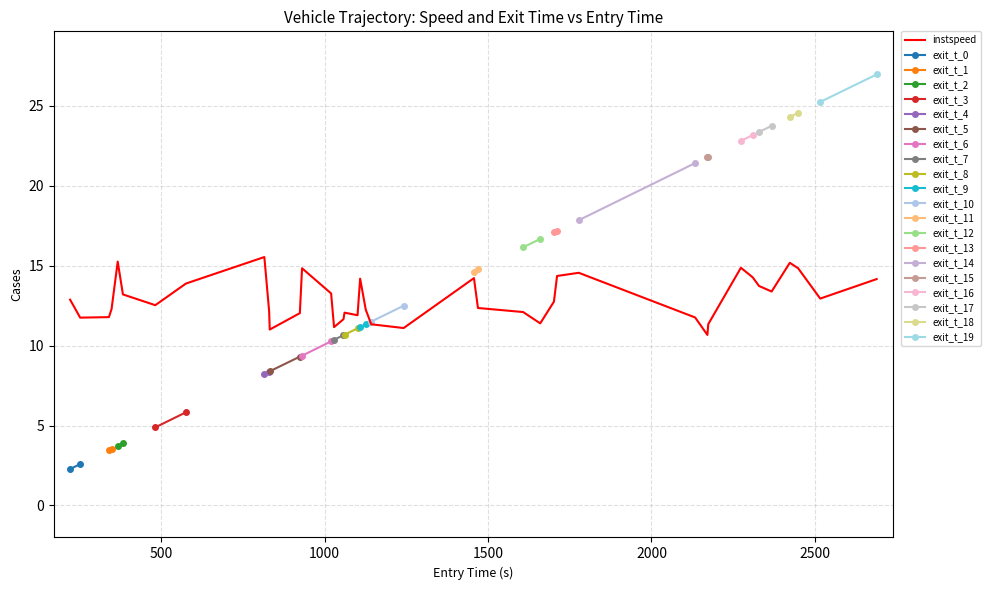

What is the highest value of the instspeed series?

15.5